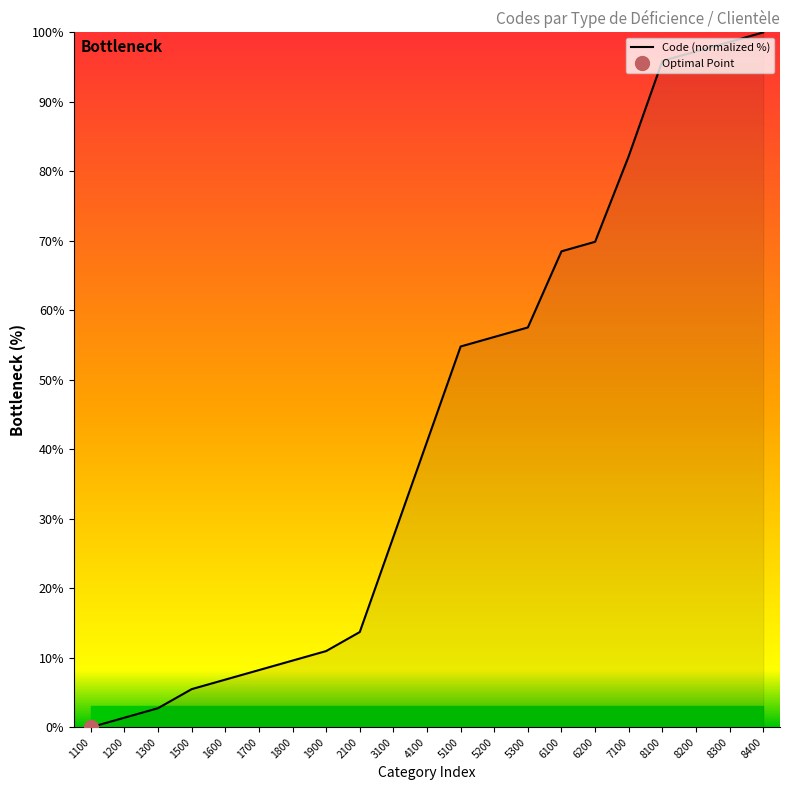

Reading right to left, what are all the values shown in this chart?

100.0	98.6	97.3	95.9	82.2	69.9	68.5	57.5	56.2	54.8	41.1	27.4	13.7	11.0	9.6	8.2	6.8	5.5	2.7	1.4	0.0